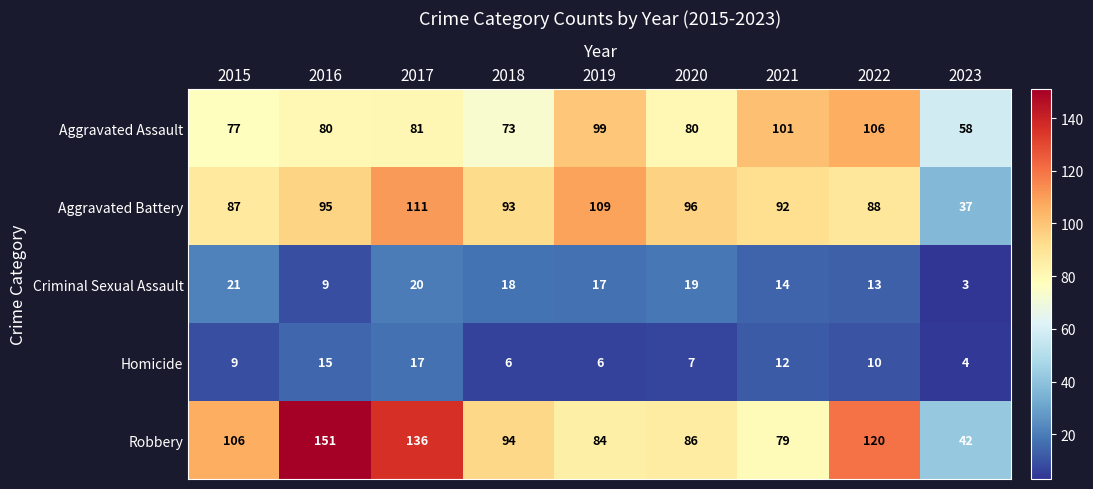

The value of Aggravated Assault at 2021 is 55. True or false?

False